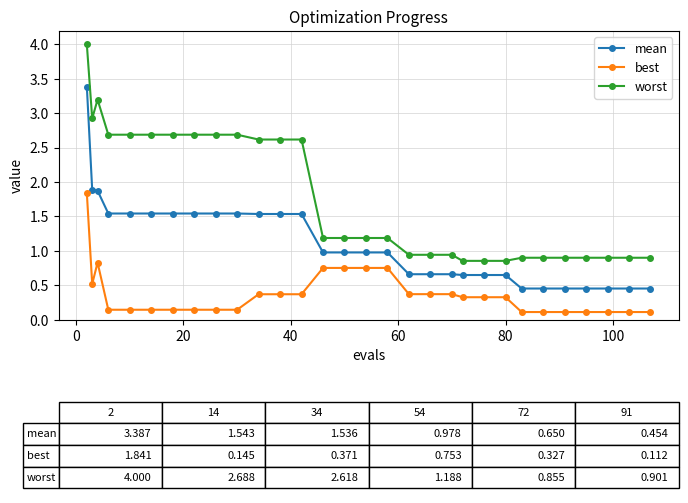

True or false: worst and best intersect in this chart.

False